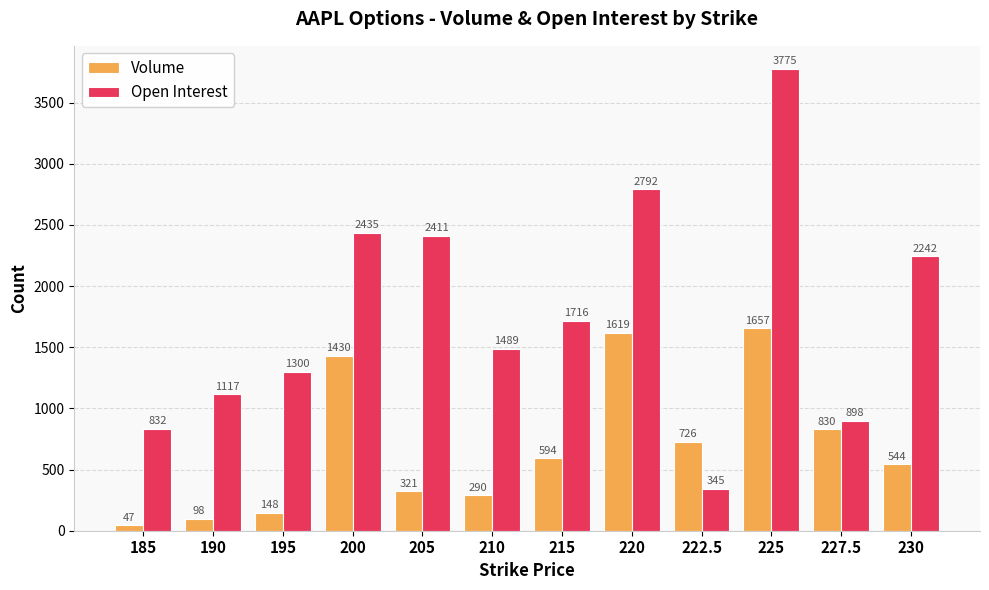

Which series has the widest spread of values?

Open Interest